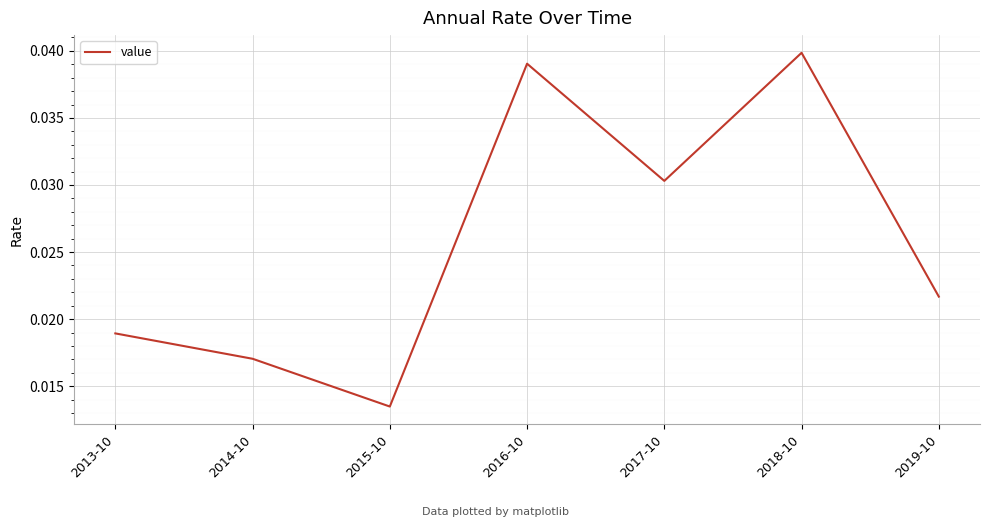

True or false: the data has more than 0 interior local peaks.

True